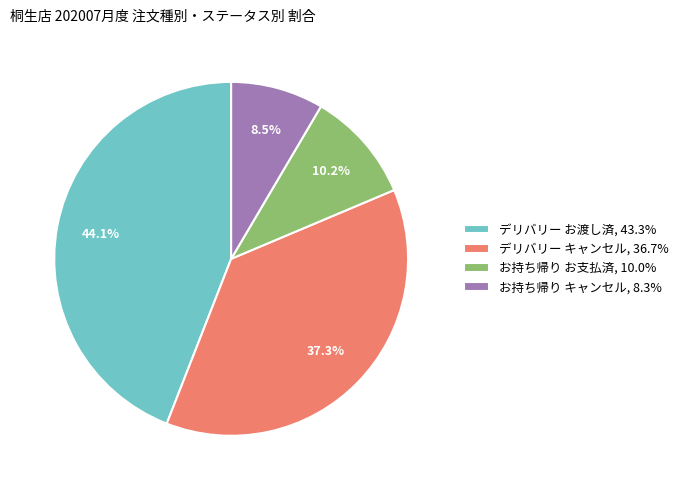

Is there a majority slice in this chart?

No